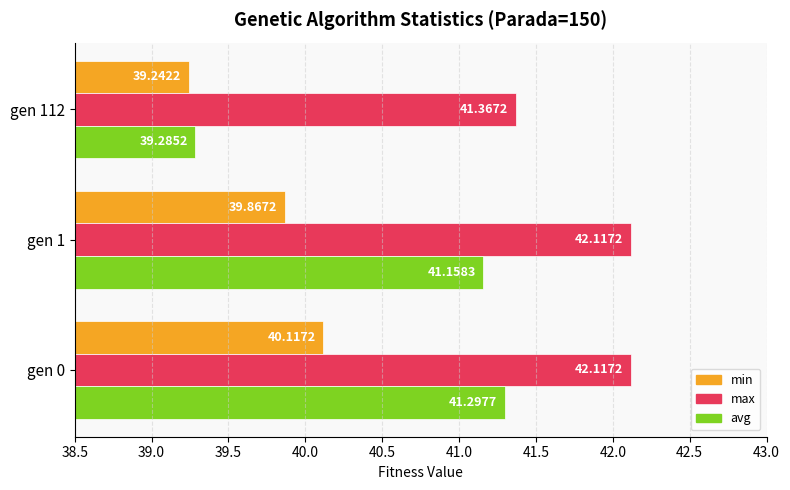

Which series has the widest spread of values?

avg